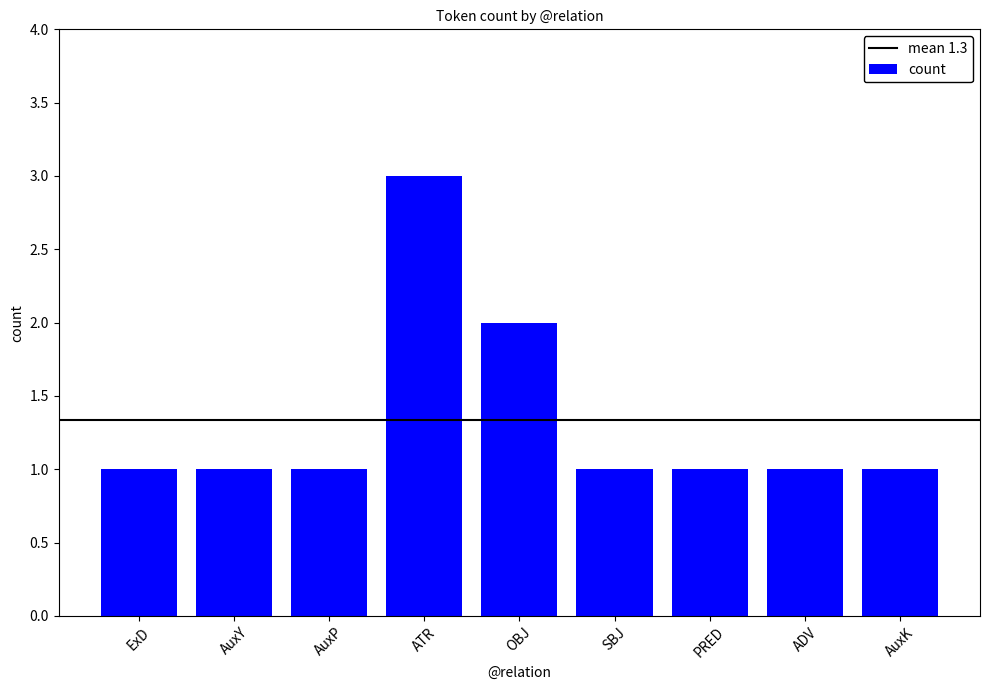

Reading right to left, extract all data points from this chart.

1	1	1	1	2	3	1	1	1